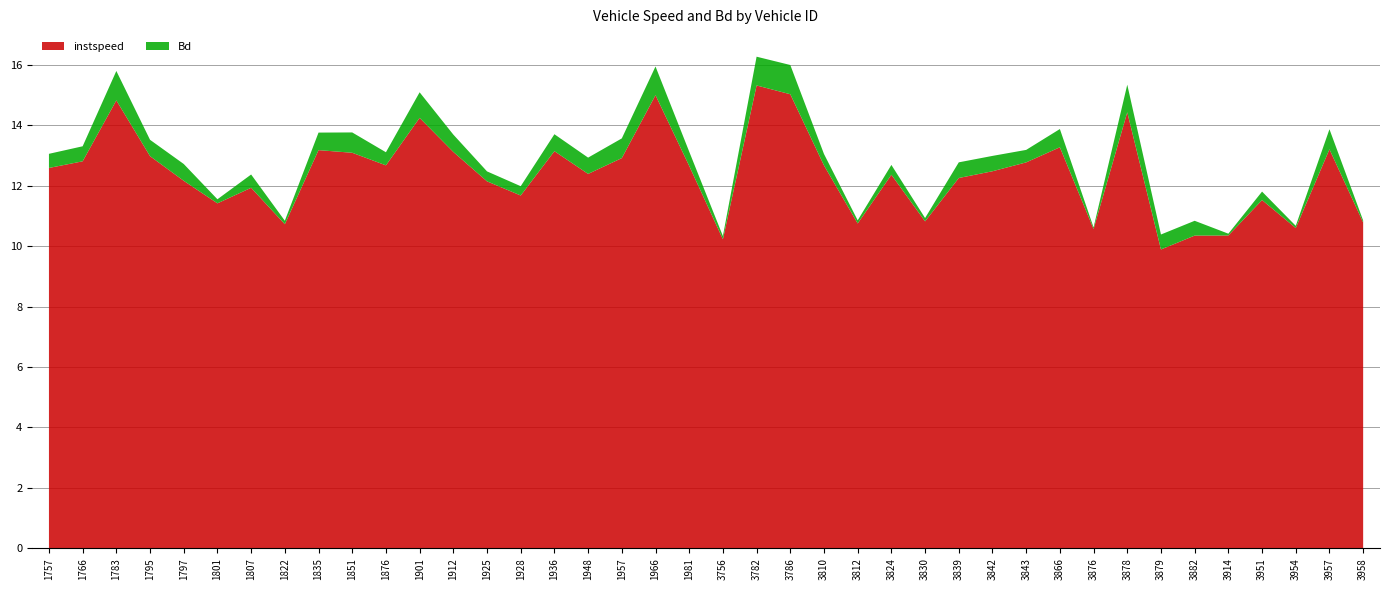

Reading right to left, list all the values displayed in this chart.

instspeed: 3958=10.8	3957=13.2	3954=10.6	3951=11.5	3914=10.4	3882=10.4	3879=9.9	3878=14.4	3876=10.6	3866=13.3	3843=12.8	3842=12.5	3839=12.3	3830=10.8	3824=12.4	3812=10.8	3810=12.7	3786=15.0	3782=15.3	3756=10.2	1981=12.7	1966=15.0	1957=12.9	1948=12.4	1936=13.1	1928=11.7	1925=12.2	1912=13.1	1901=14.3	1876=12.7	1851=13.1	1835=13.2	1822=10.7	1807=11.9	1801=11.4	1797=12.2	1795=13.0	1783=14.8	1766=12.8	1757=12.6
Bd: 3958=0.1	3957=0.7	3954=0.1	3951=0.3	3914=0.1	3882=0.5	3879=0.5	3878=0.9	3876=0.1	3866=0.6	3843=0.4	3842=0.5	3839=0.5	3830=0.1	3824=0.3	3812=0.1	3810=0.4	3786=1.0	3782=1.0	3756=0.1	1981=0.5	1966=0.9	1957=0.7	1948=0.5	1936=0.6	1928=0.3	1925=0.3	1912=0.6	1901=0.8	1876=0.4	1851=0.7	1835=0.6	1822=0.1	1807=0.4	1801=0.1	1797=0.6	1795=0.5	1783=1.0	1766=0.5	1757=0.5